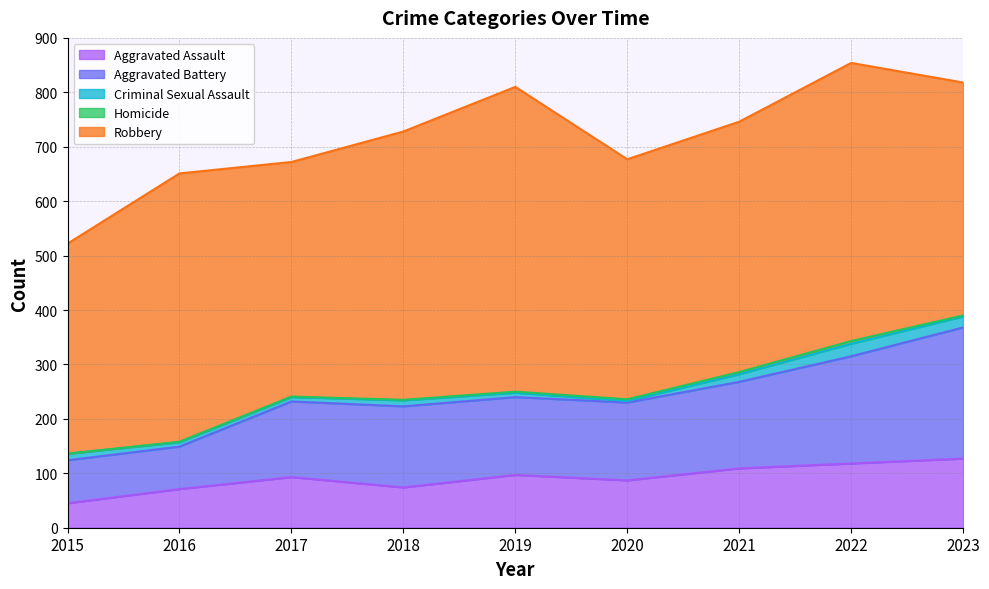

What are all the series names shown in the legend?

Aggravated Assault, Aggravated Battery, Criminal Sexual Assault, Homicide, Robbery